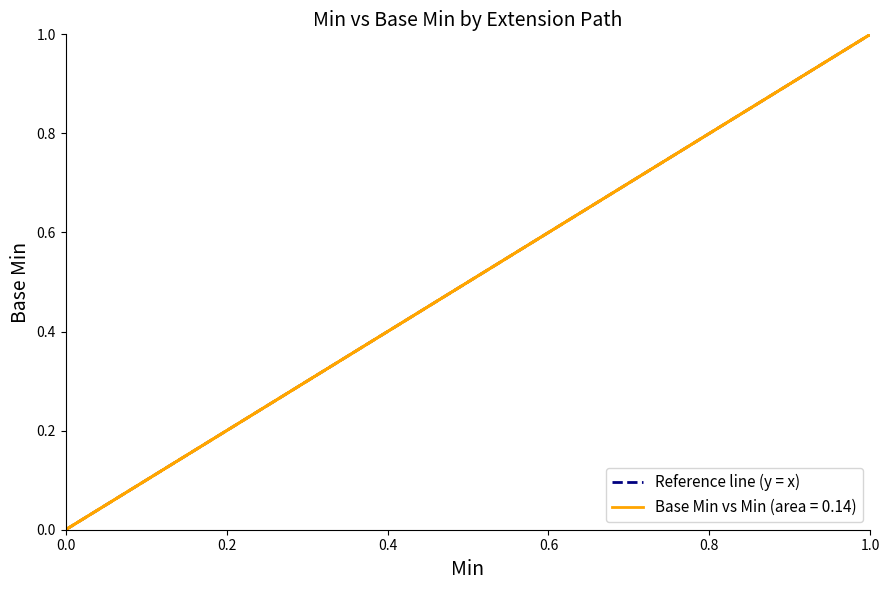

How many lines are shown in the chart?

1